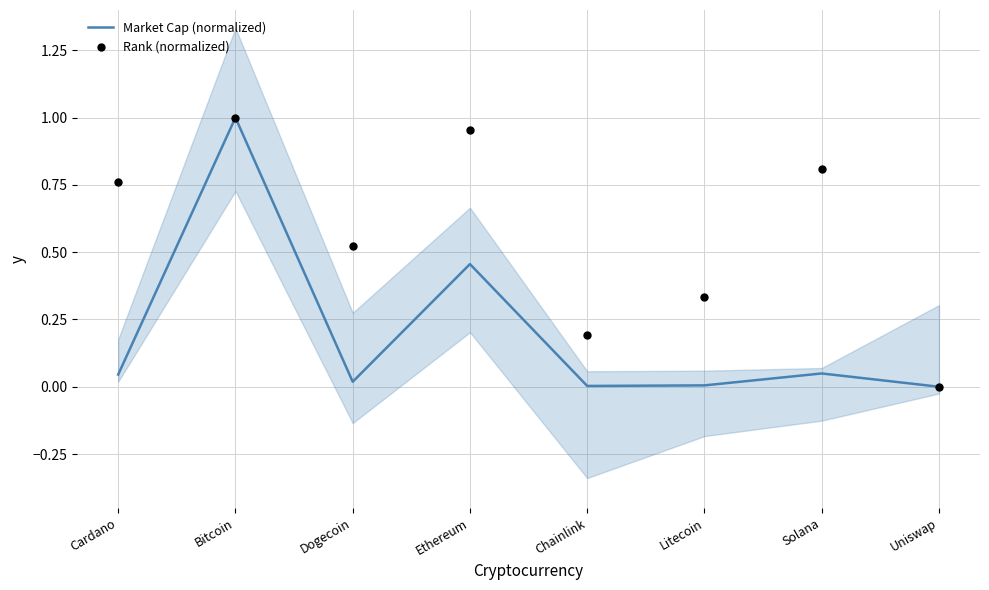

Which series has the largest Y range (max minus min)?

Market Cap (normalized)